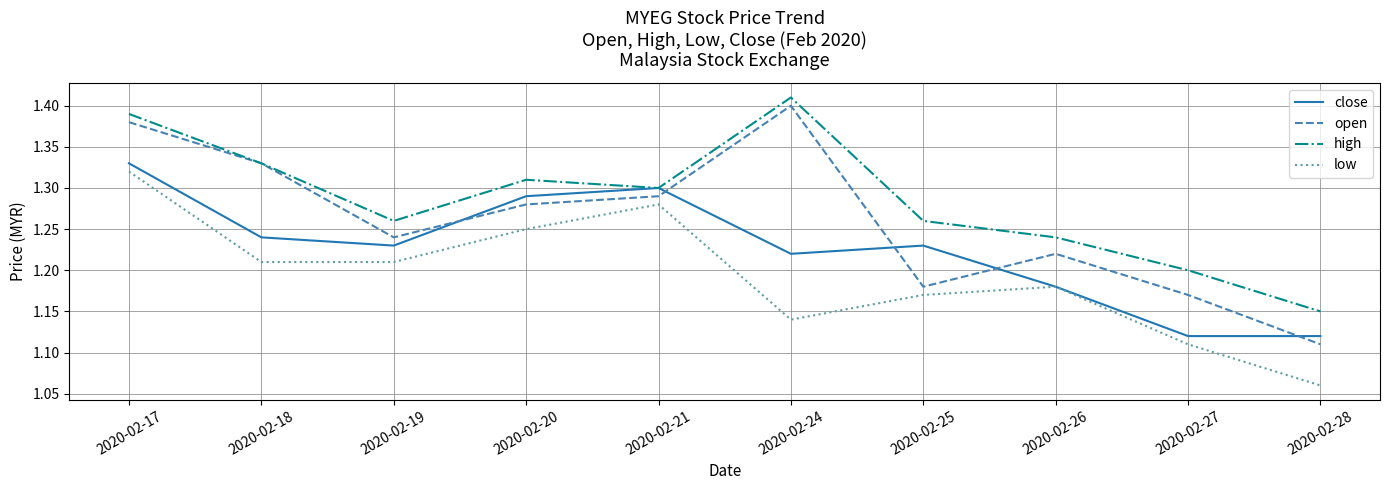

The open series shows 1.2 at 2020-02-26. True or false?

True